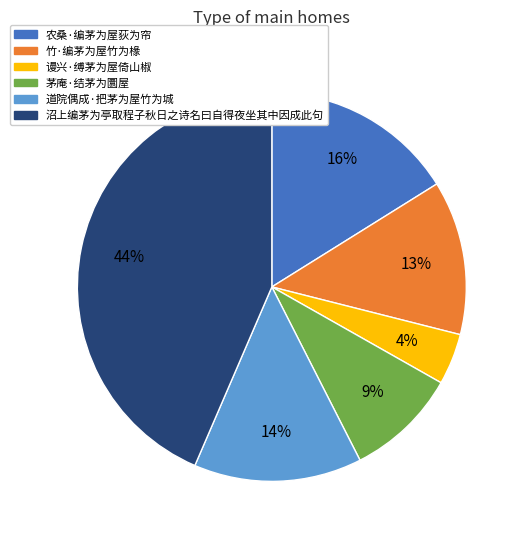

Does any single category account for the majority?

No